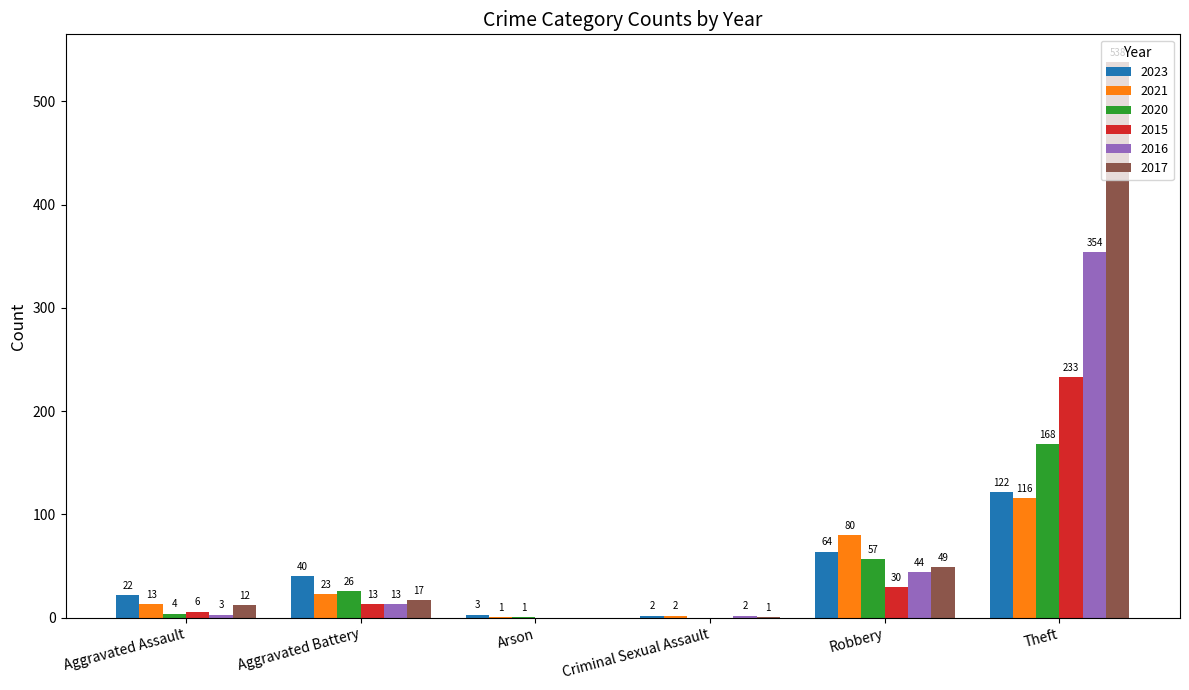

Reading right to left, transcribe all the data shown in this chart.

2023: 122	64	2	3	40	22
2021: 116	80	2	1	23	13
2020: 168	57	0	1	26	4
2015: 233	30	0	0	13	6
2016: 354	44	2	0	13	3
2017: 538	49	1	0	17	12